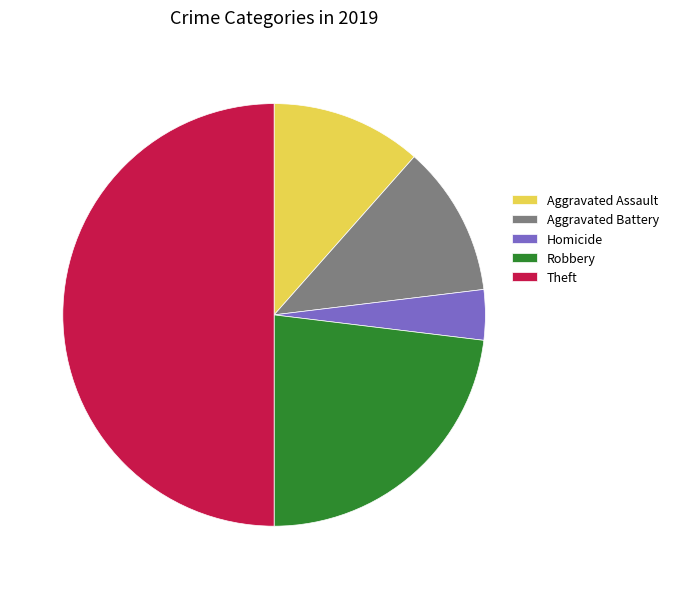

True or false: Aggravated Battery accounts for 12% of the total.

True